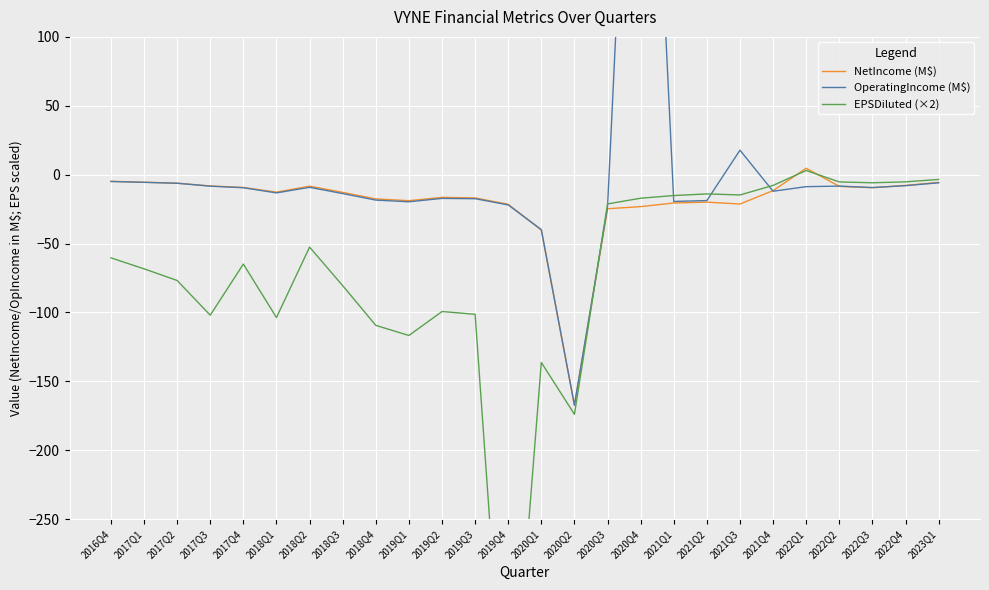

At which category is the sum across all series the highest?

2020Q4